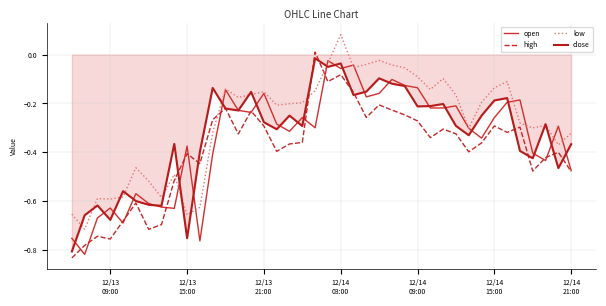

Which series has the widest spread of values?

high